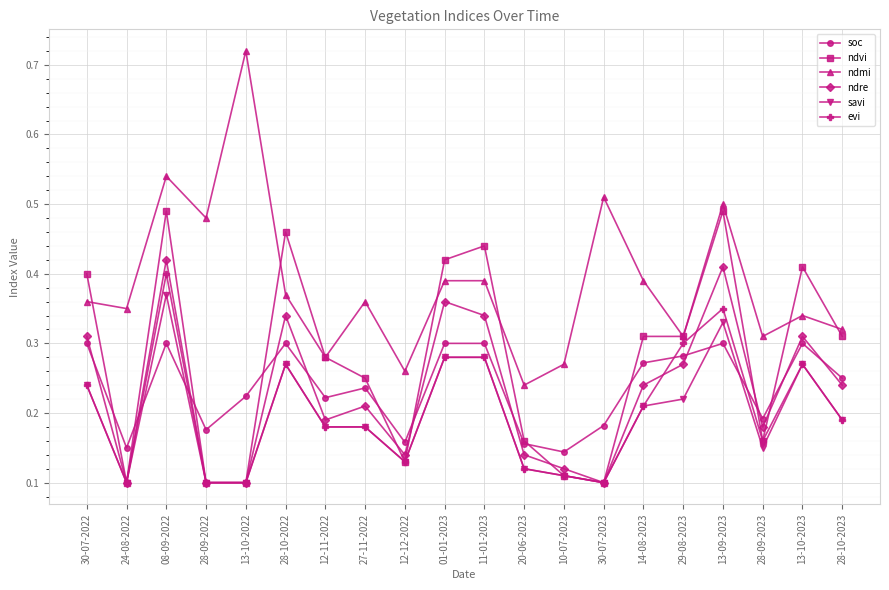

How many ndmi values are between 0 and 1?

20